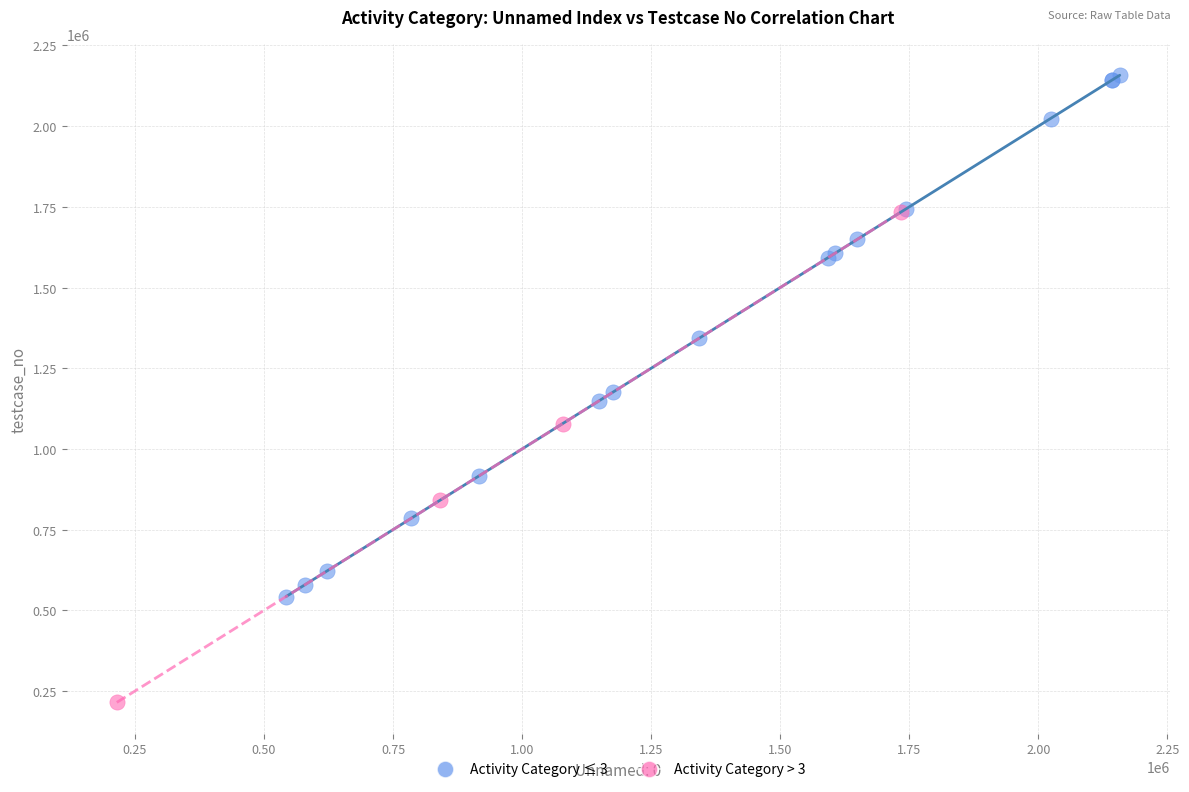

What are all the series names shown in the legend?

Activity Category ≤ 3, Activity Category > 3